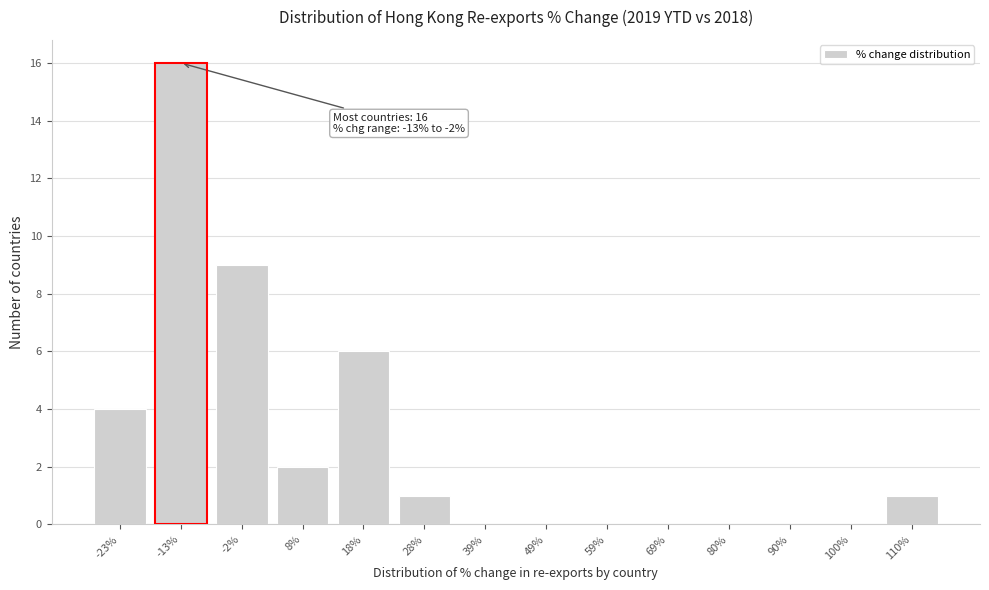

Reading left to right, transcribe all the data shown in this chart.

-23%=4	-13%=16	-2%=9	8%=2	18%=6	28%=1	39%=0	49%=0	59%=0	69%=0	80%=0	90%=0	100%=0	110%=1